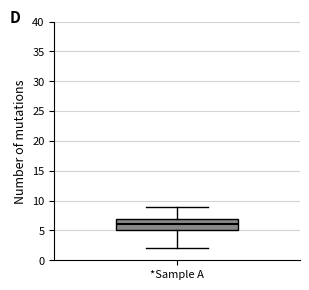

Transcribe this box plot: give where the median line is, the range the box spans, and where the two whiskers end, as read against the y-axis. The values are not printed on the chart, so give them approximately, as read against the axis.

median 6, box 5 to 7, whiskers 2 to 9